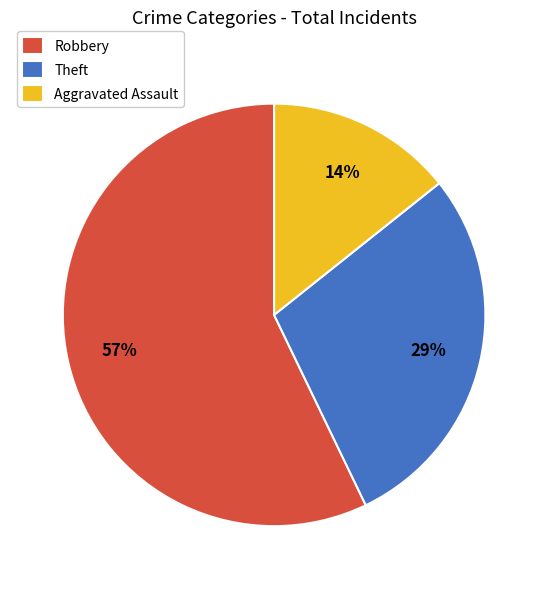

To the nearest percent, what percentage of the pie is Aggravated Assault?

14%